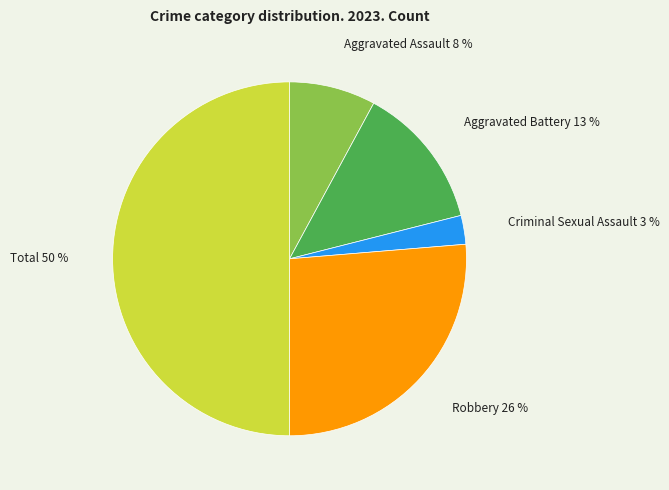

To the nearest percent, what is the average slice percentage?

20%